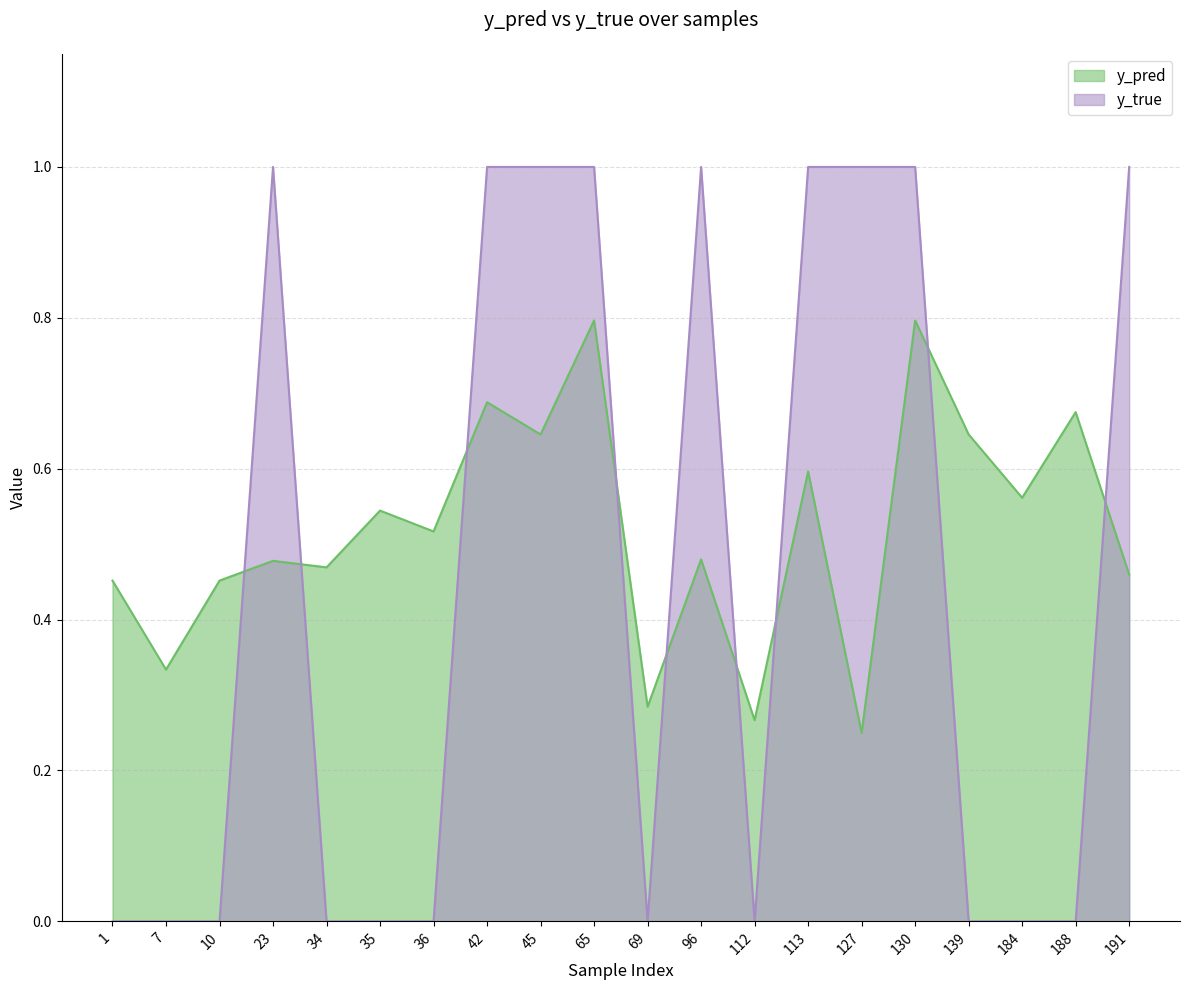

Between 69 and 139, which is larger?

139